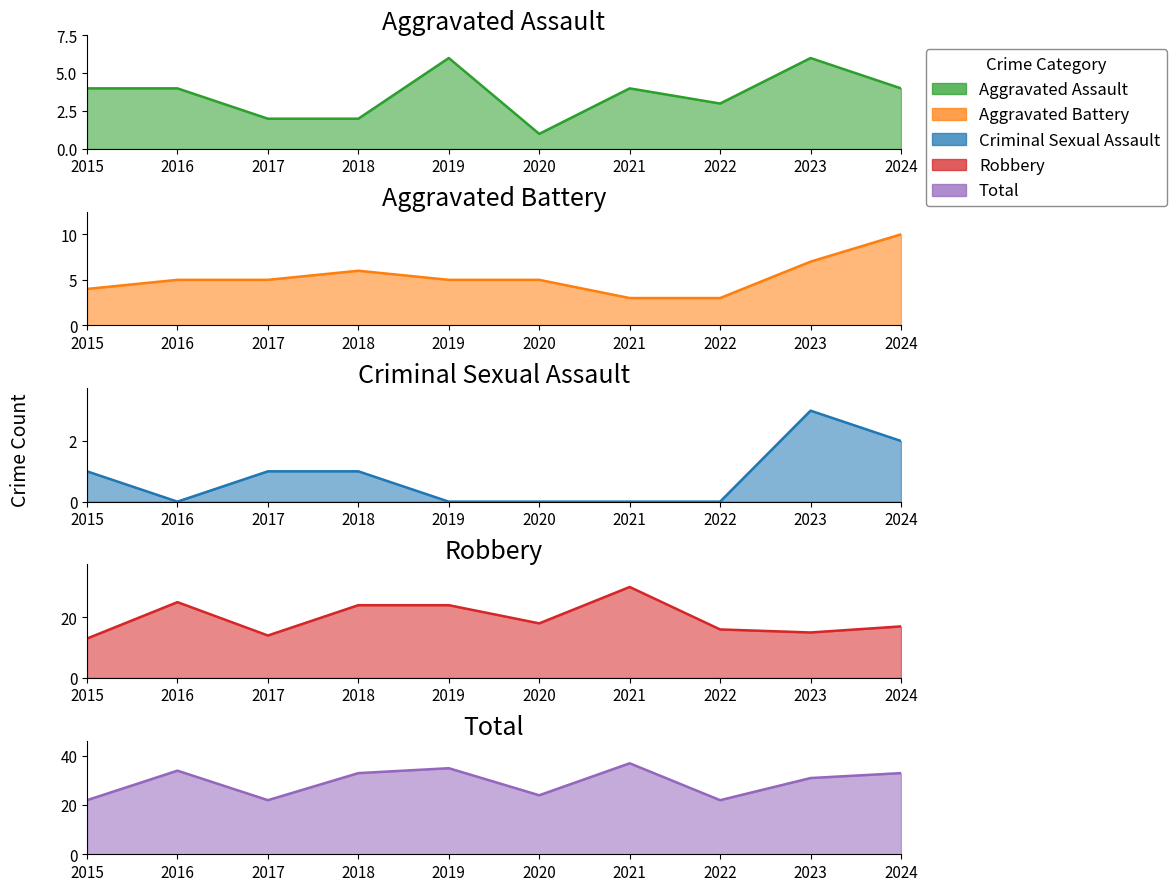

What is the value of the Robbery point at the 4th from the left?

24